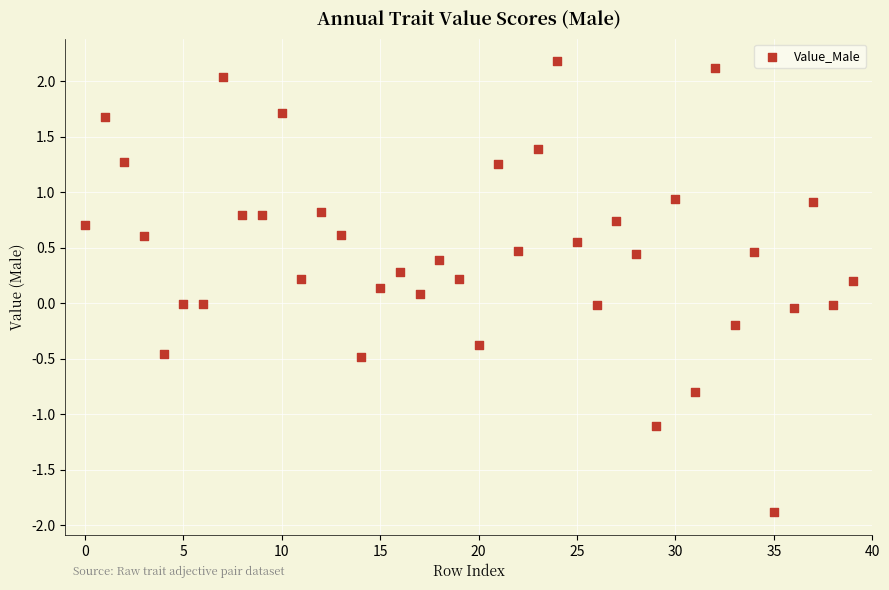

What is the range of Y values (max minus min)?

4.1